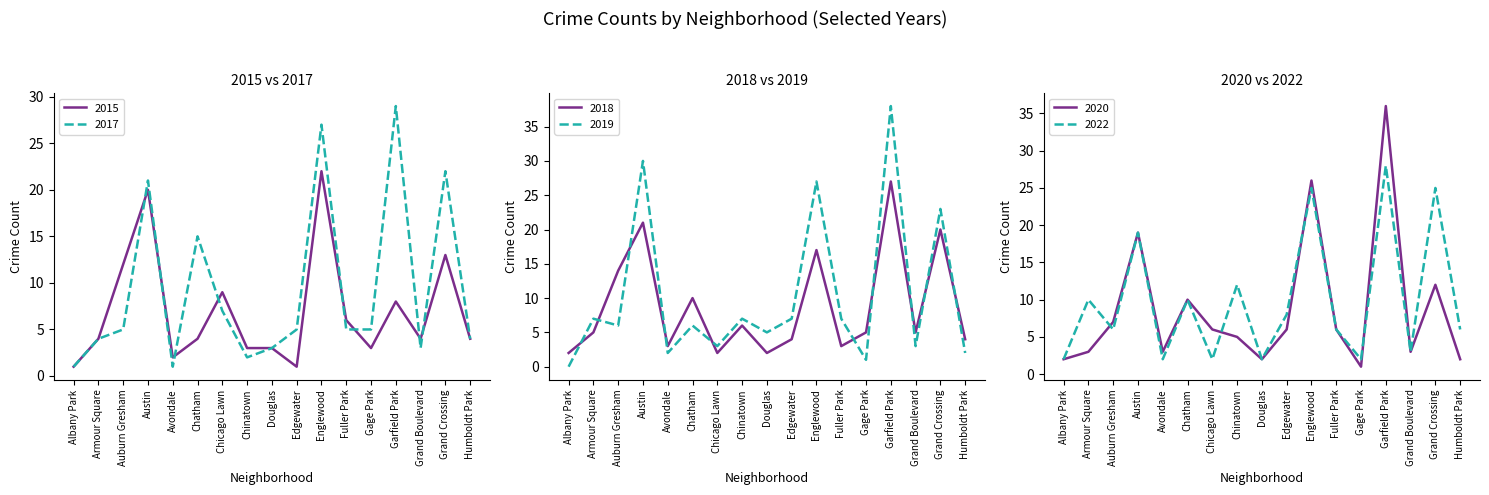

How many series are shown in this chart?

6